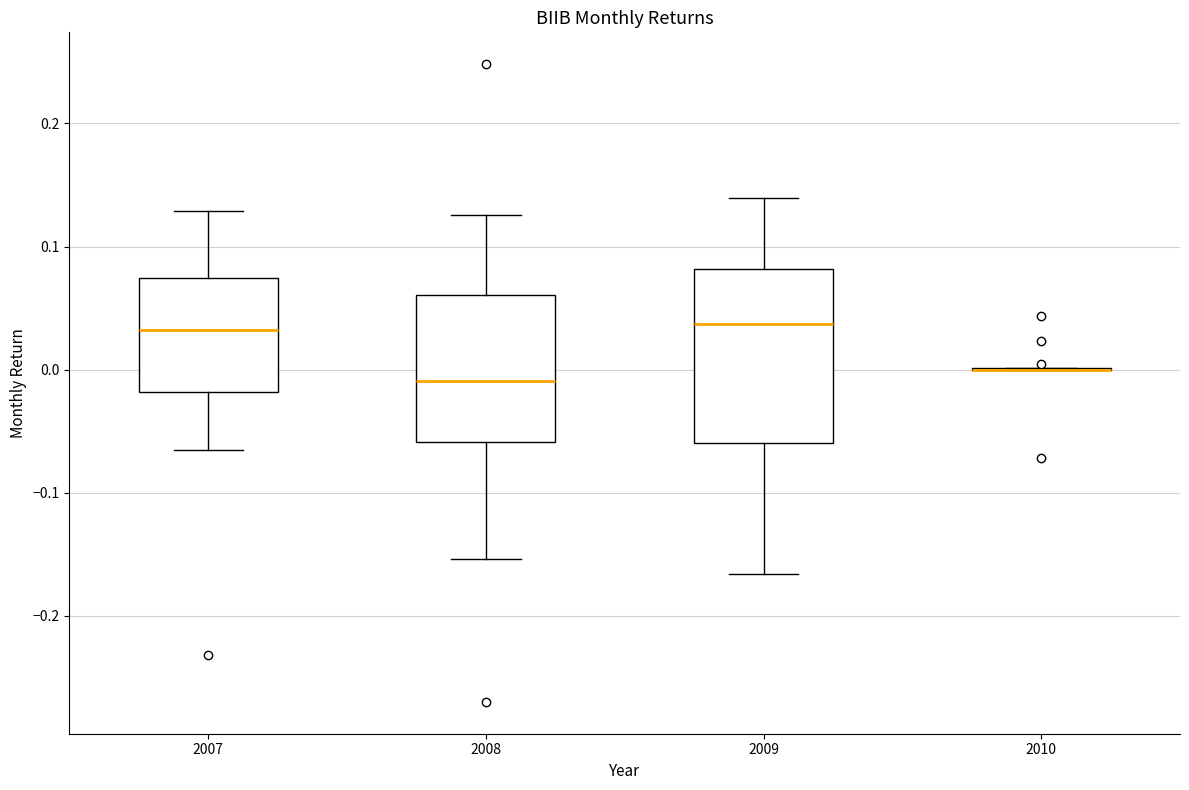

Reading left to right, transcribe this box plot: for each box, give where its median line is, the range the box spans, and where its two whiskers end, as read against the y-axis. The values are not printed on the chart, so give them approximately, as read against the axis.

2007: median 0.03, box -0.02 to 0.07, whiskers -0.07 to 0.13
2008: median -0.01, box -0.06 to 0.06, whiskers -0.15 to 0.13
2009: median 0.04, box -0.06 to 0.08, whiskers -0.17 to 0.14
2010: box collapsed to a line at 0.00, whiskers 0.00 to 0.00